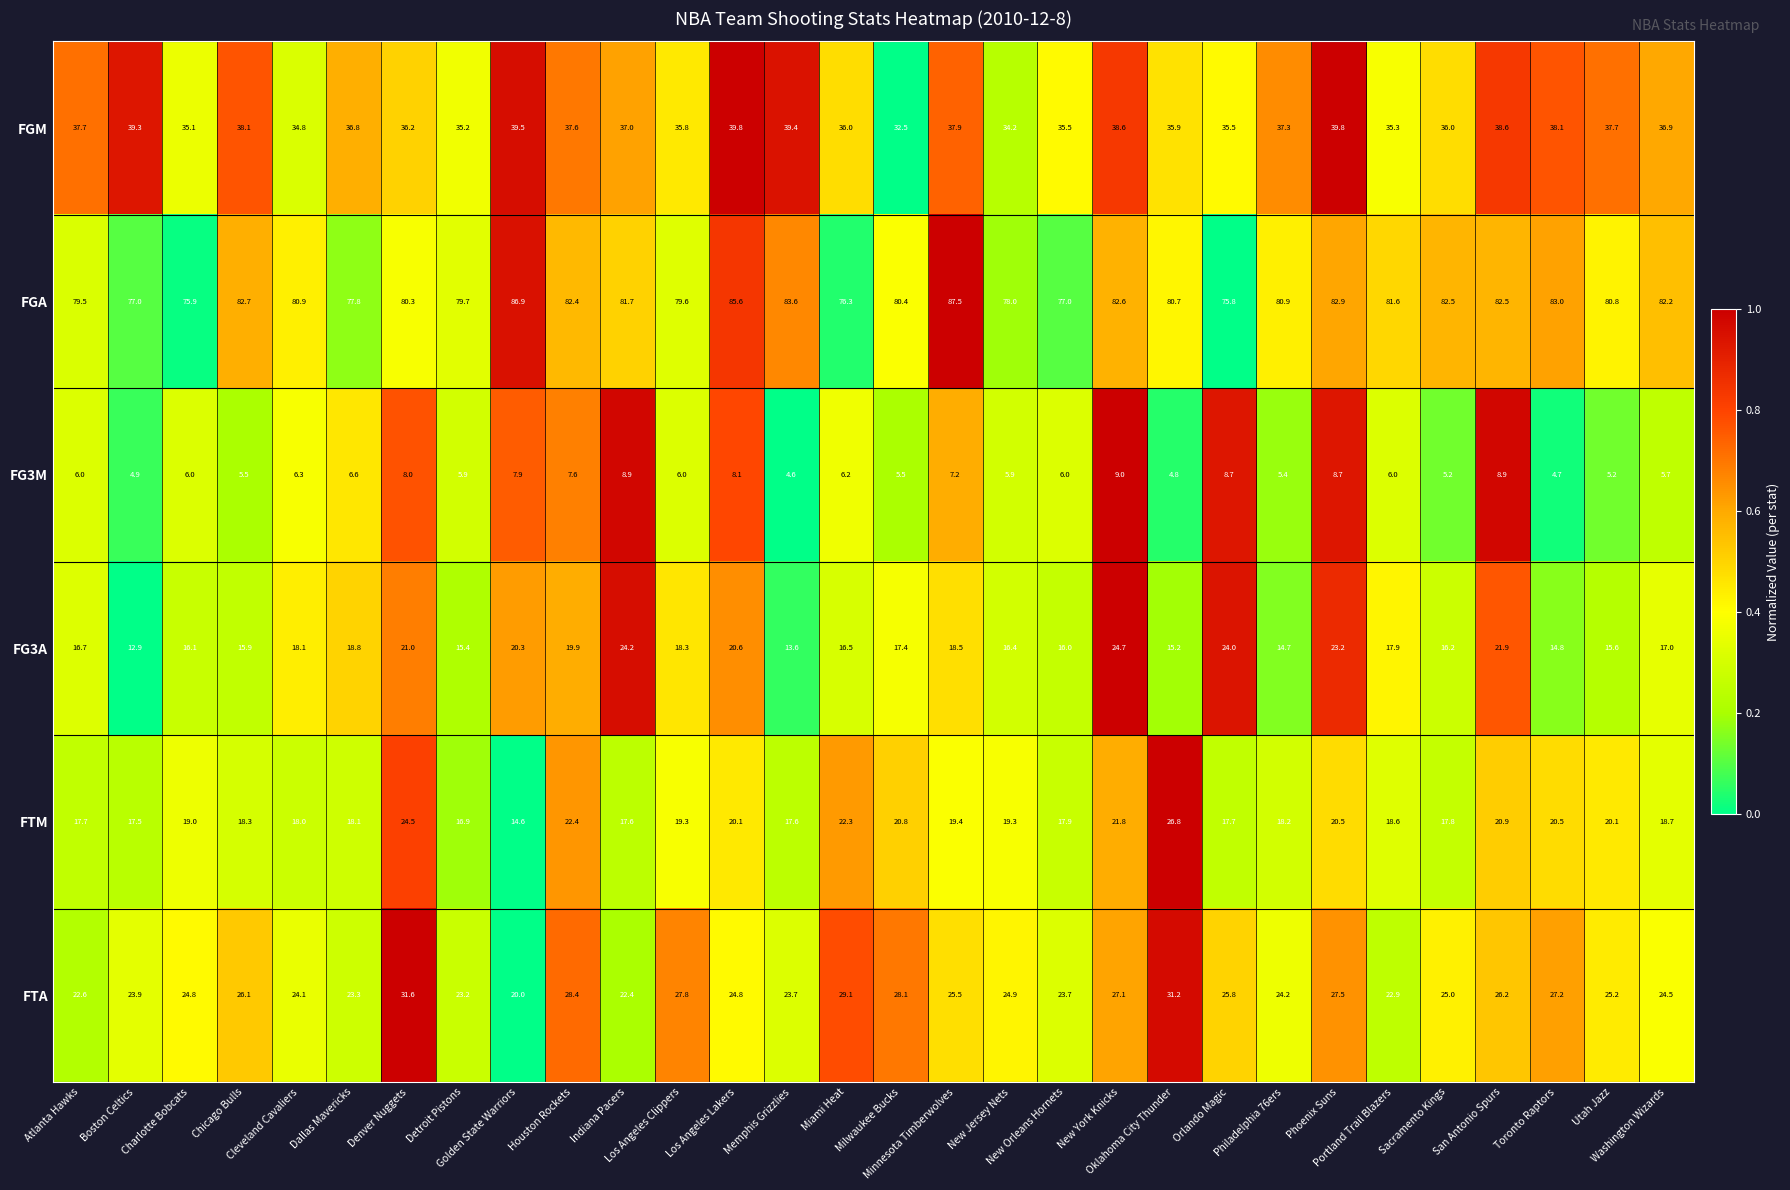

Which series has the largest total across all categories?

FGA